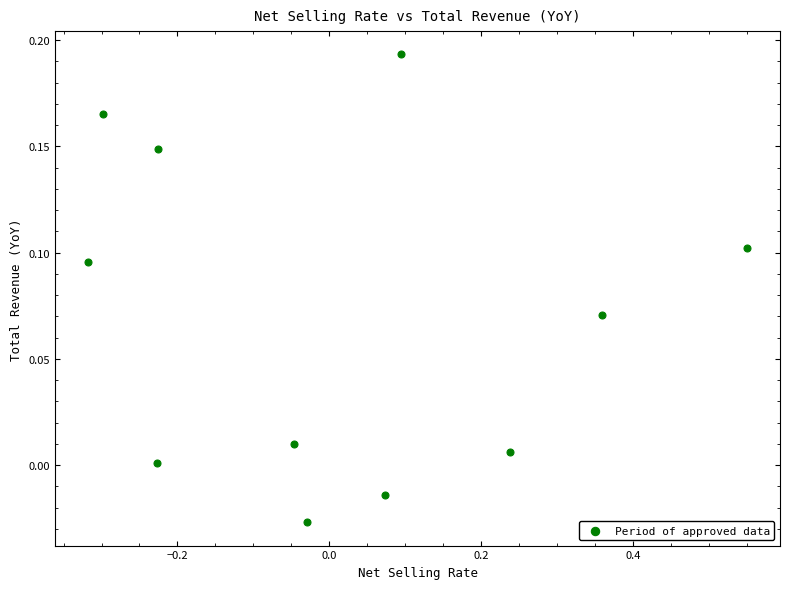

What is the range of X values (max minus min)?

0.9